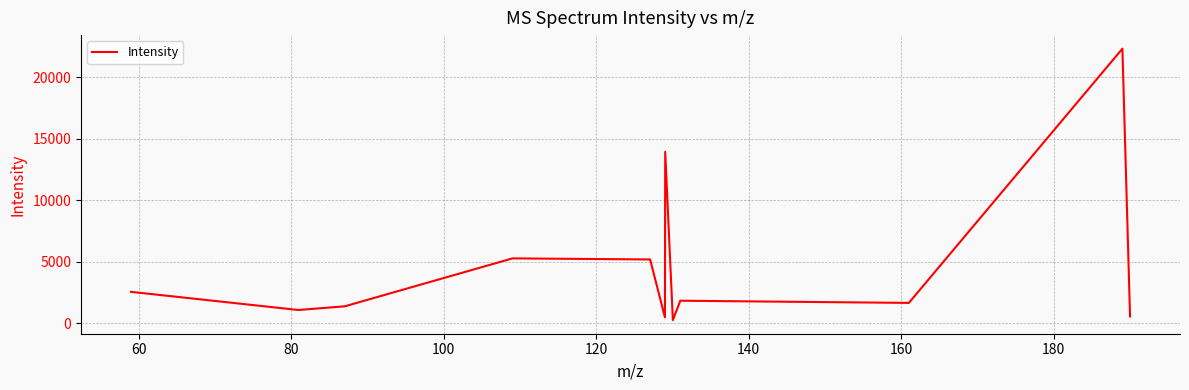

What is the maximum value shown in the chart?

22331.2